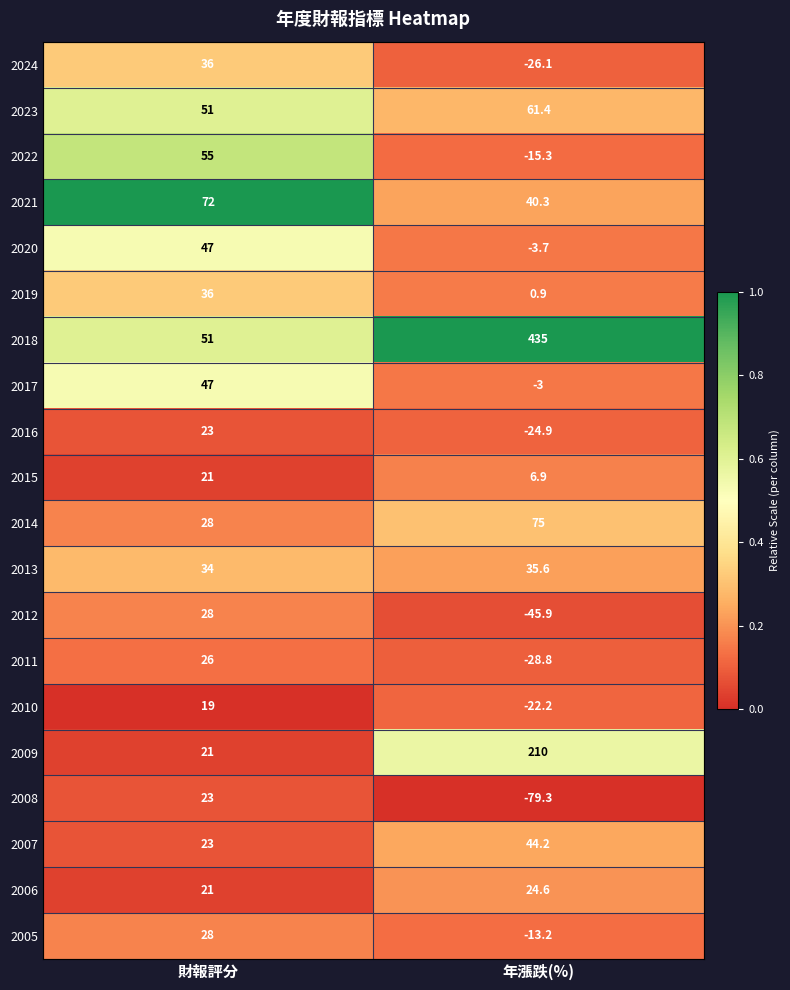

What is the difference between the 2011 values at 年漲跌(%) and 財報評分?

54.8